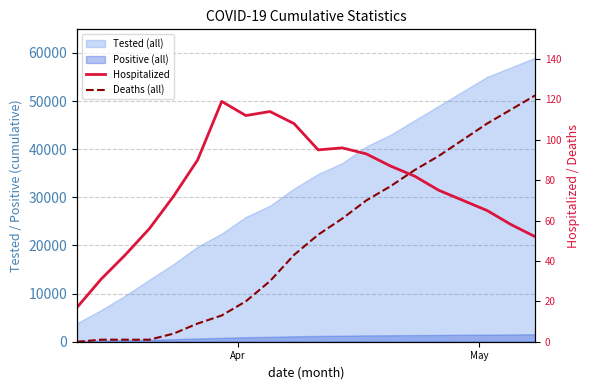

How many interior local valleys does the Hospitalized series have?

2